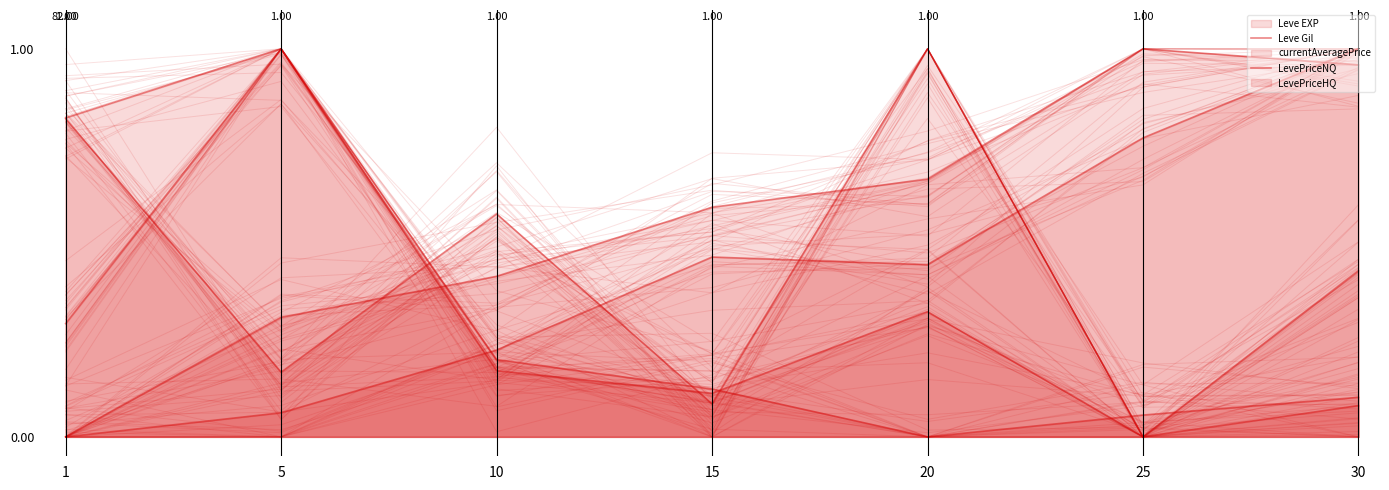

What is the sum of the LevePriceHQ values at 5 and 25?

0.2